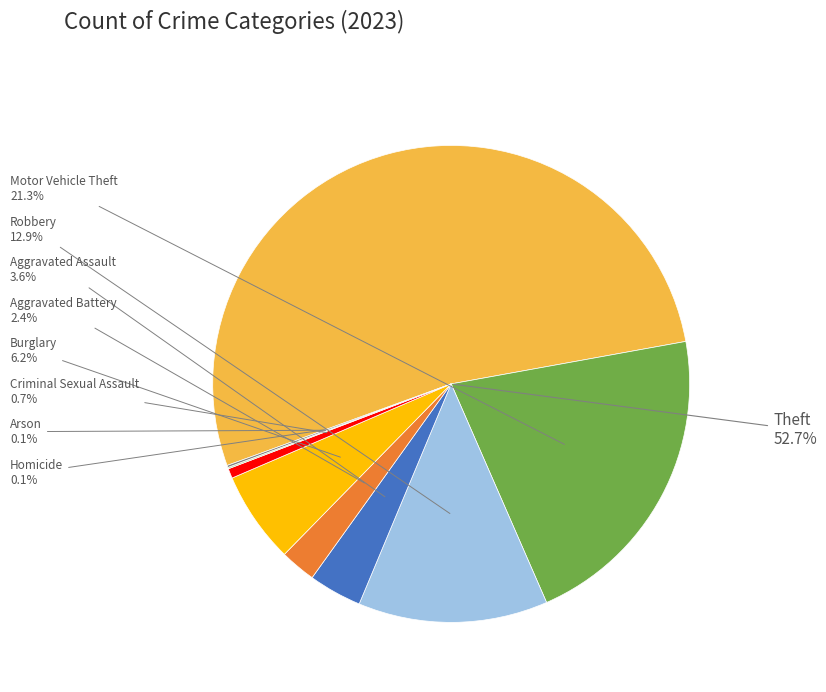

To the nearest percent, what portion does Aggravated Assault represent?

4%